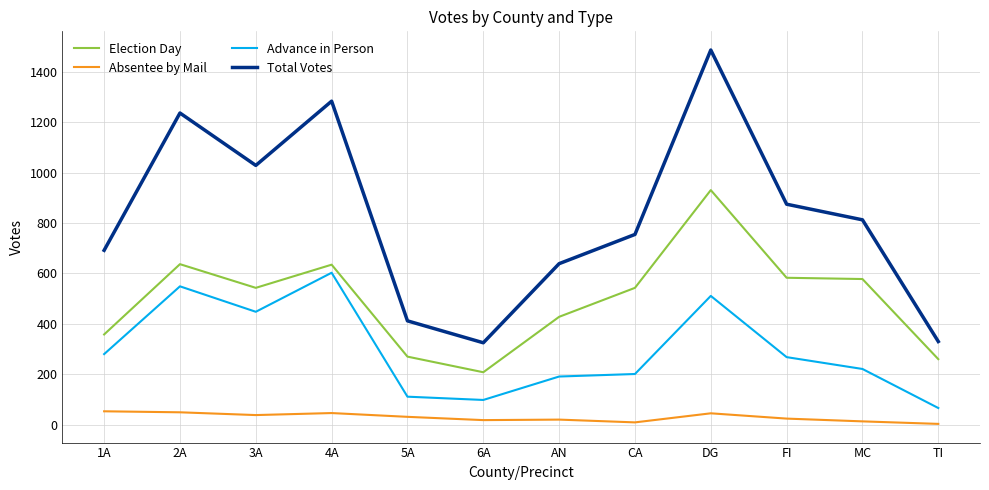

What is the total value across all series at 5A?

824